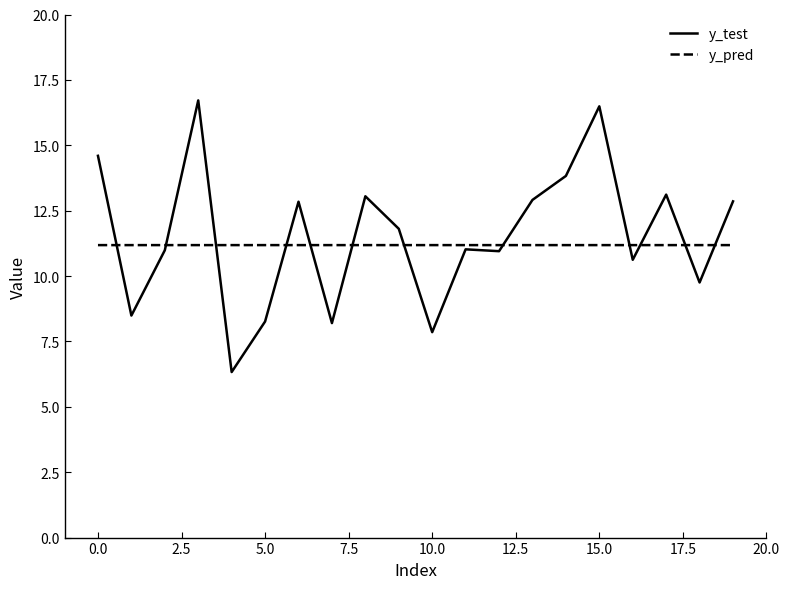

List the series in order of their peak value, highest first.

y_test, y_pred